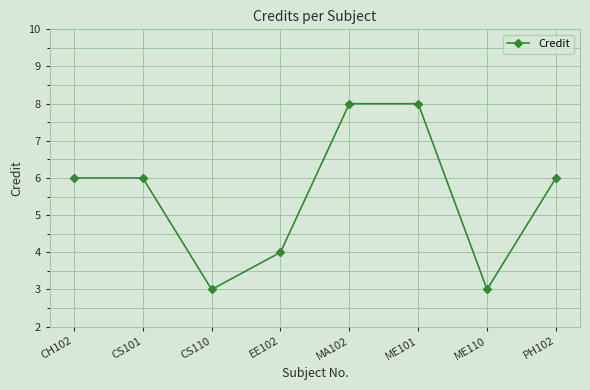

Is this an area chart (filled region under the line)?

No